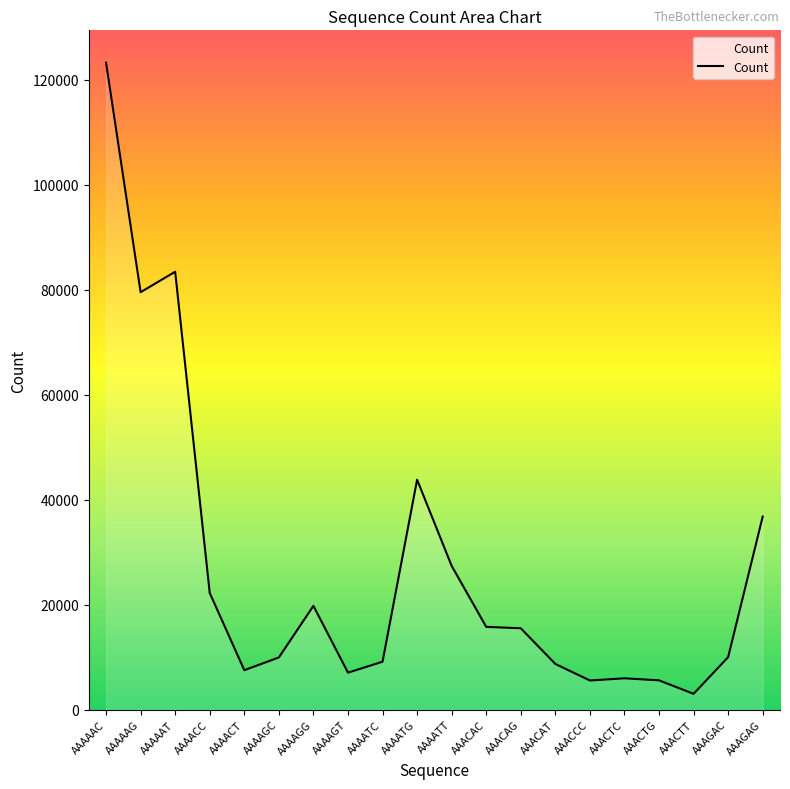

Does the chart have visible grid lines?

No